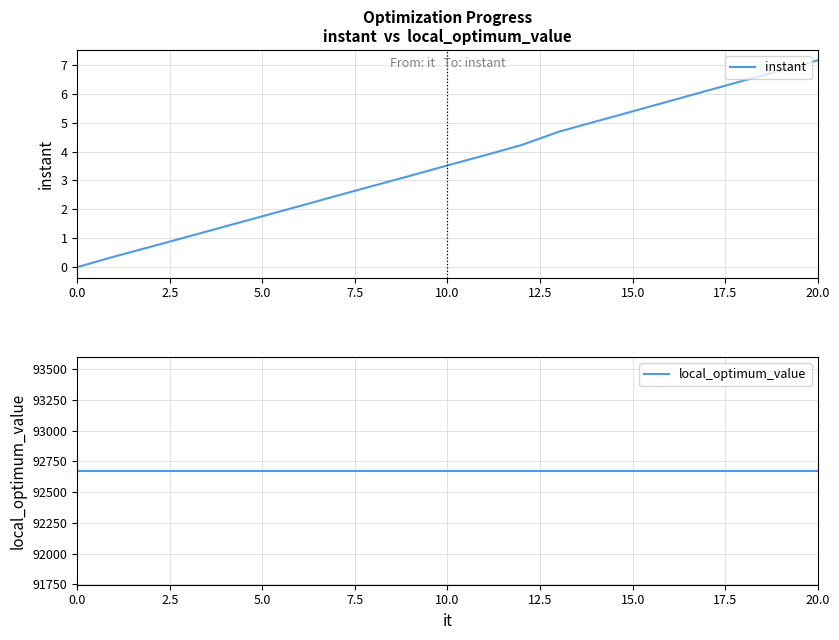

What is the maximum value shown in the chart?

92673.0